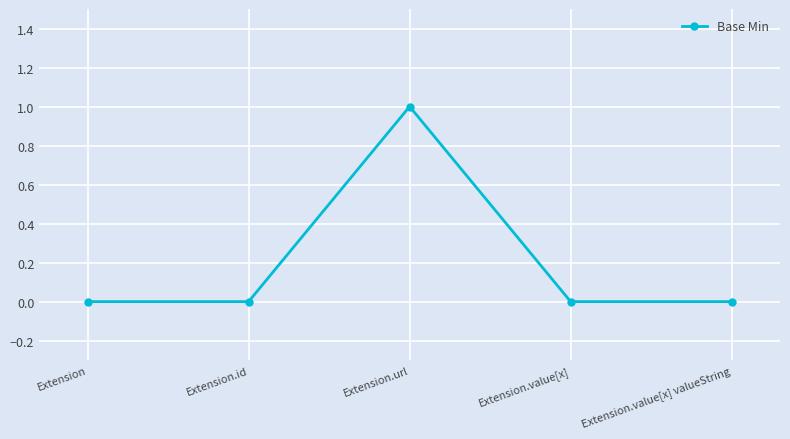

Does the chart have visible grid lines?

Yes